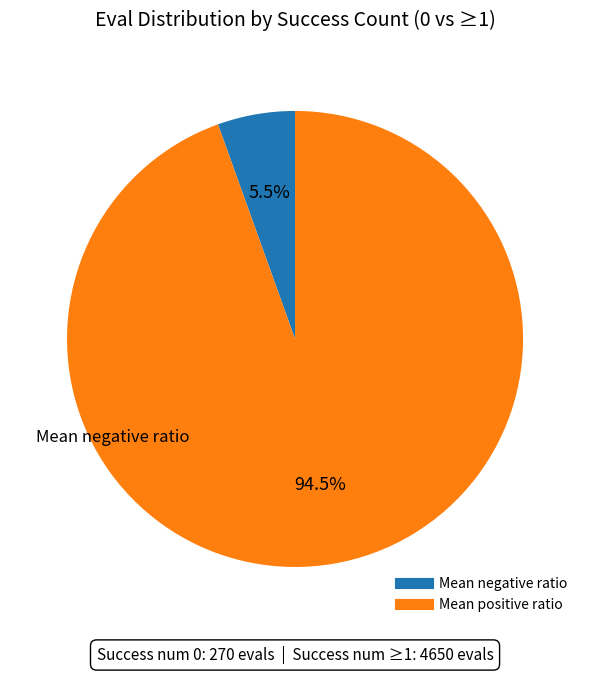

Does any single category account for the majority?

Yes